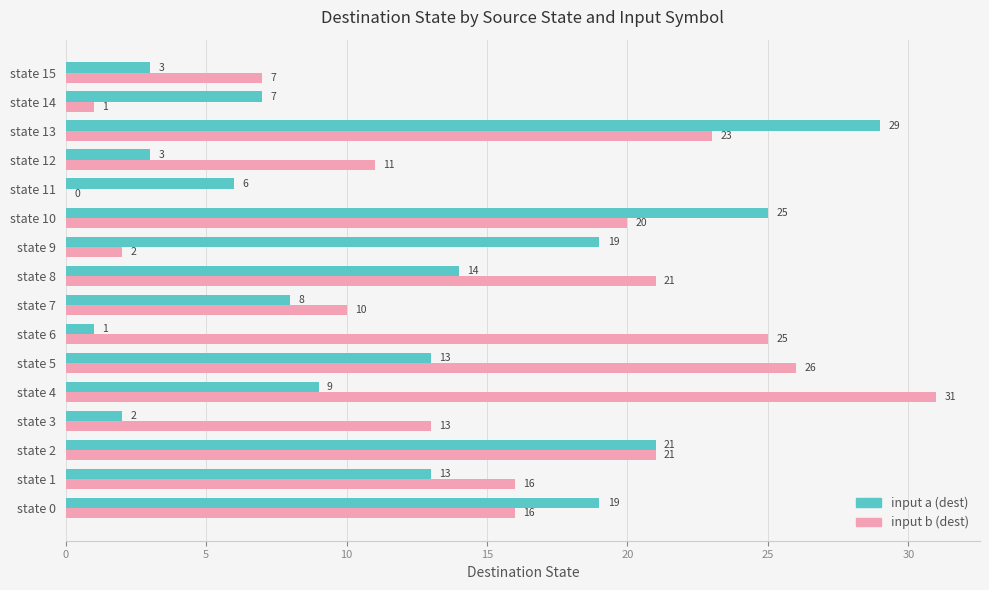

At which label is input a (dest) closest to 15?

state 8